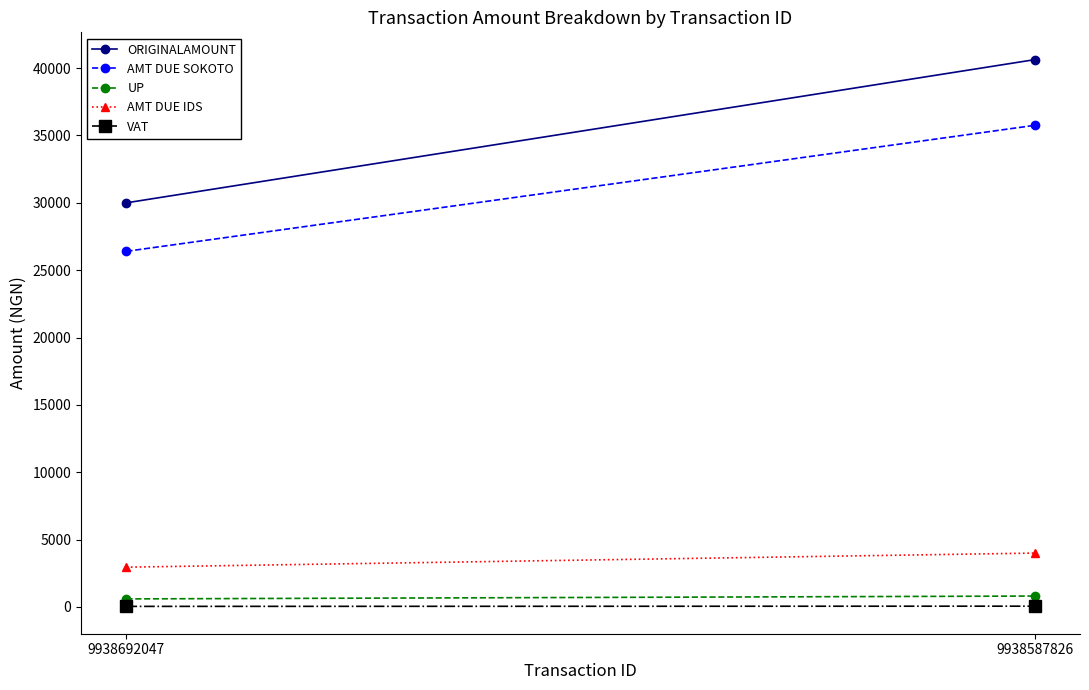

Reading left to right, transcribe all the data shown in this chart.

ORIGINALAMOUNT: 9938692047=30000.0	9938587826=40625.0
AMT DUE SOKOTO: 9938692047=26400.0	9938587826=35750.0
UP: 9938692047=600.0	9938587826=812.5
AMT DUE IDS: 9938692047=2955.0	9938587826=4001.6
VAT: 9938692047=45.0	9938587826=60.9